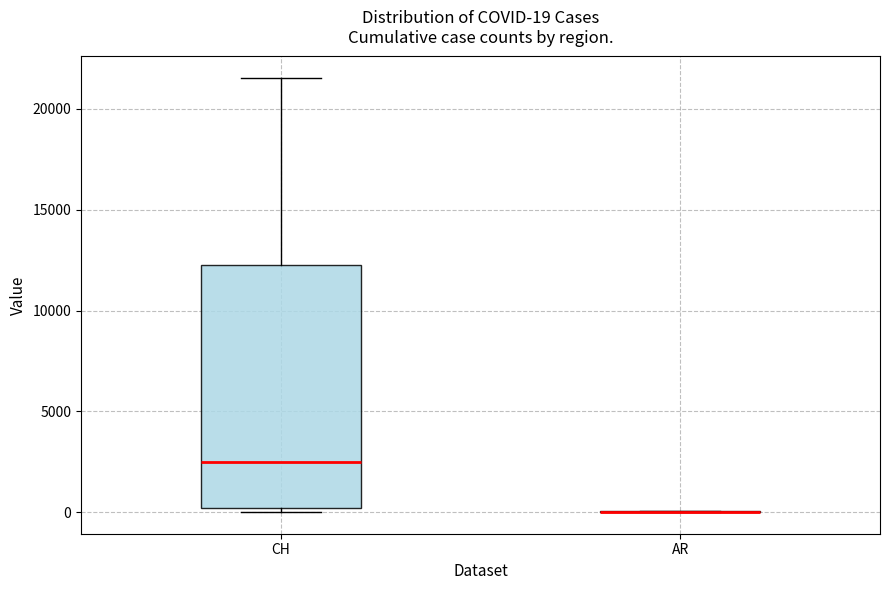

Which box is the tallest, from its lower edge to its upper edge?

CH